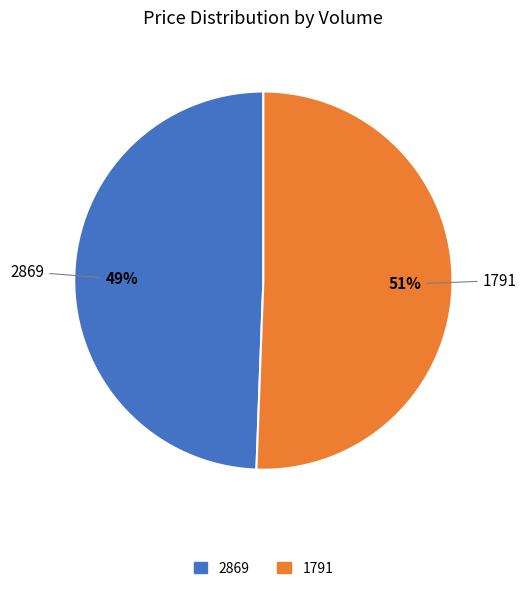

To the nearest percent, what portion does 2869 represent?

49%